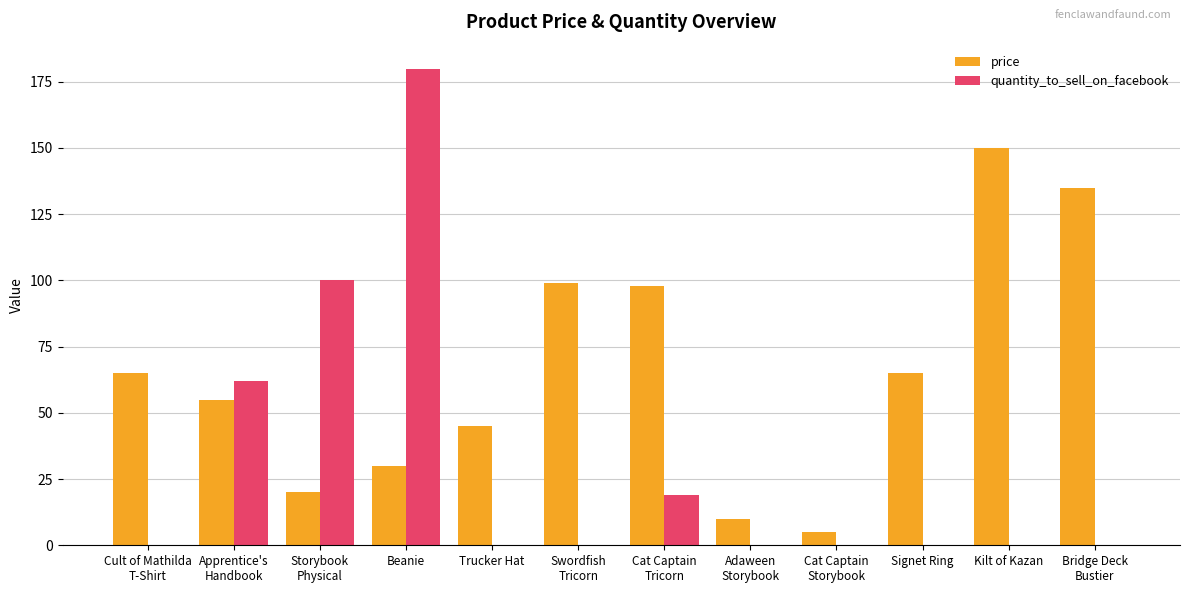

How many quantity_to_sell_on_facebook values are between 0 and 62?

10